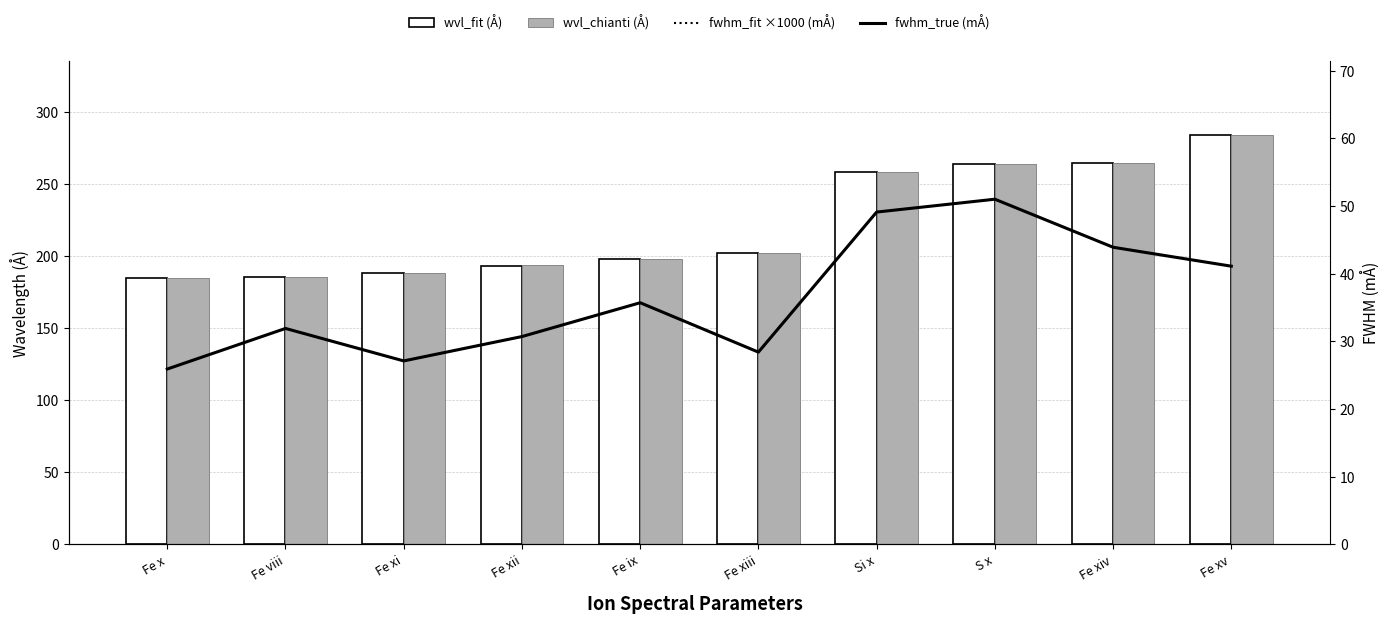

Is it true that wvl_fit (Å) equals 264.2 at S x?

True